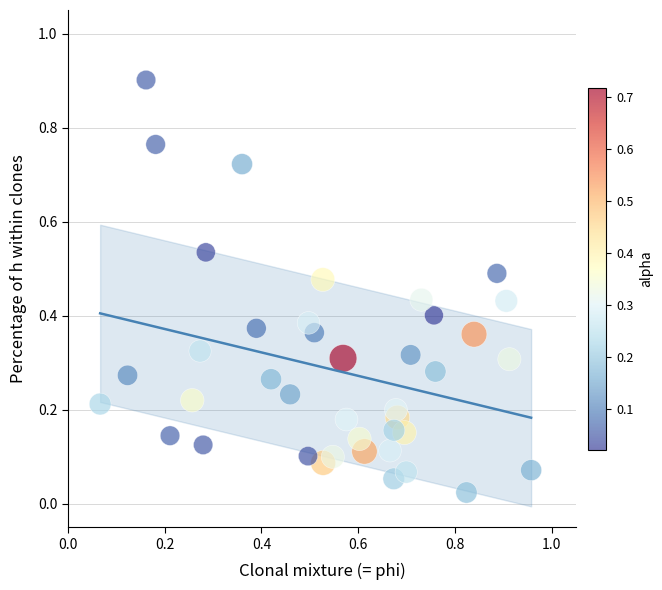

What is the range of Y values (max minus min)?

0.9